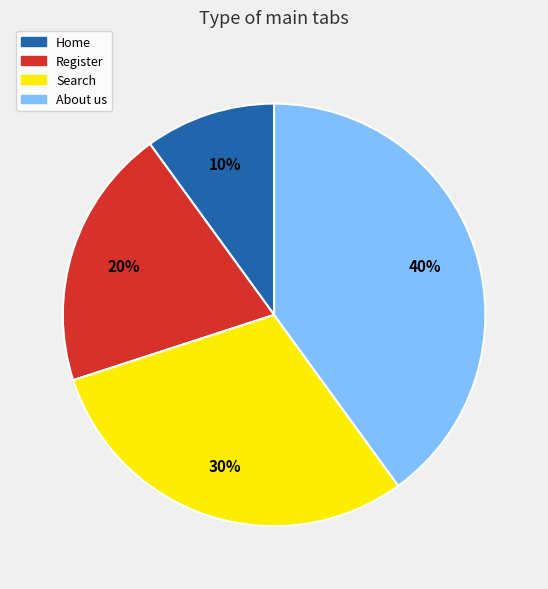

What percentage is the Register slice, to the nearest percent?

20%